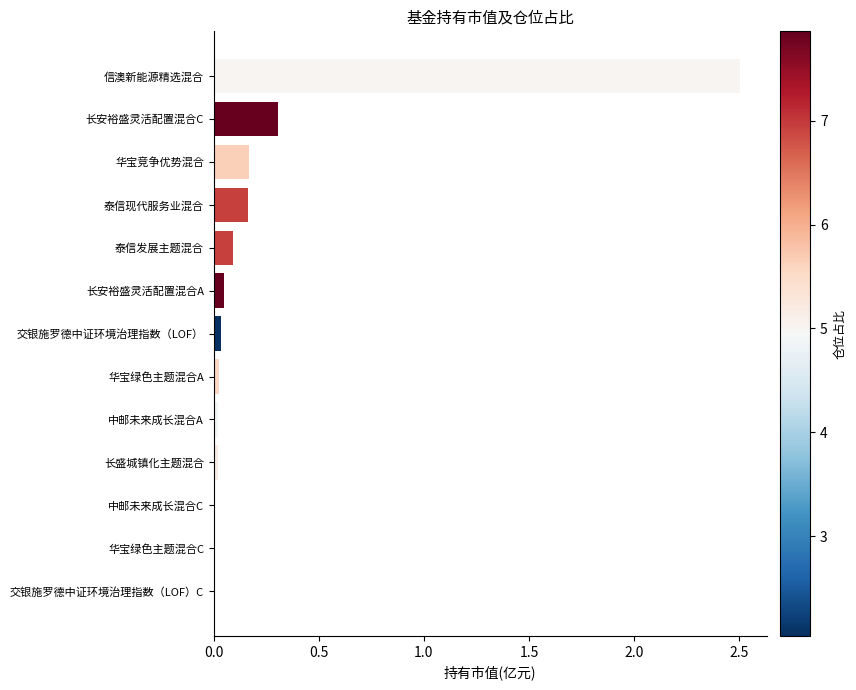

The value at 泰信发展主题混合 is 0.1. True or false?

True